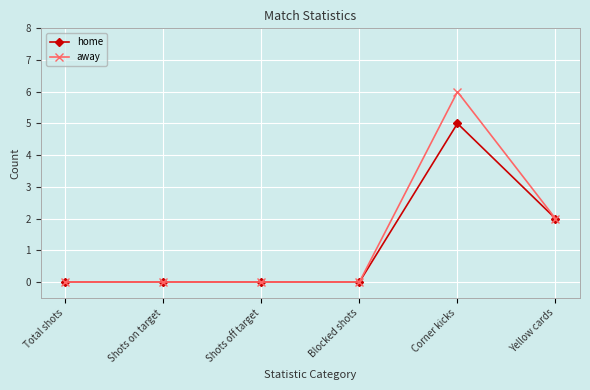

Is the value of home at Yellow cards greater than the value of away at Shots off target?

Yes